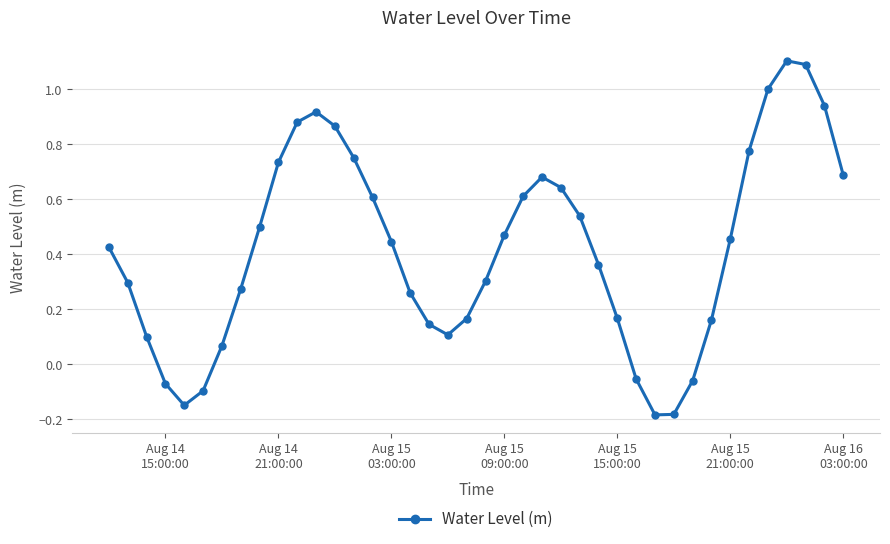

What is the maximum value shown in the chart?

1.1